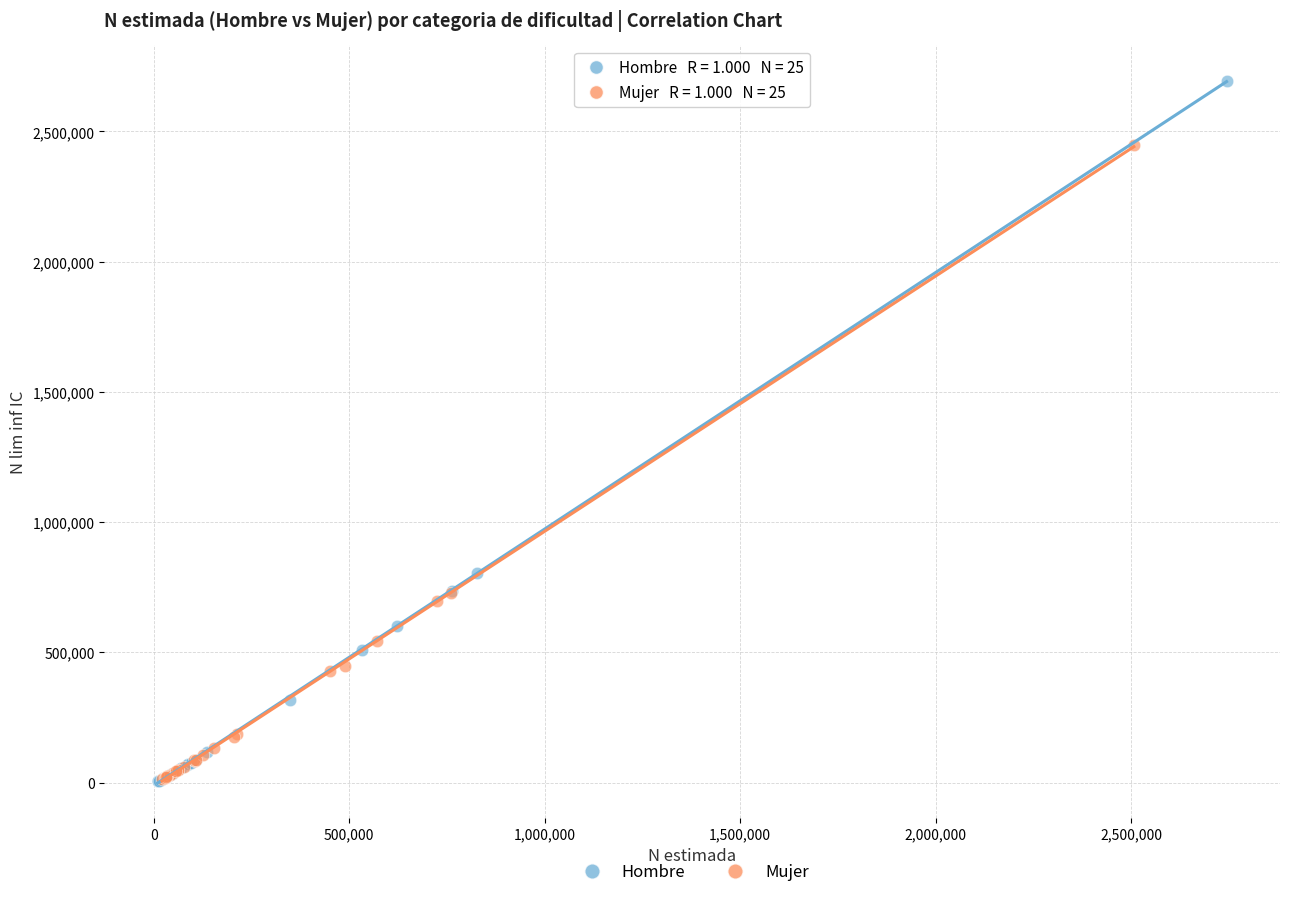

Which series reaches the maximum Y coordinate?

Hombre